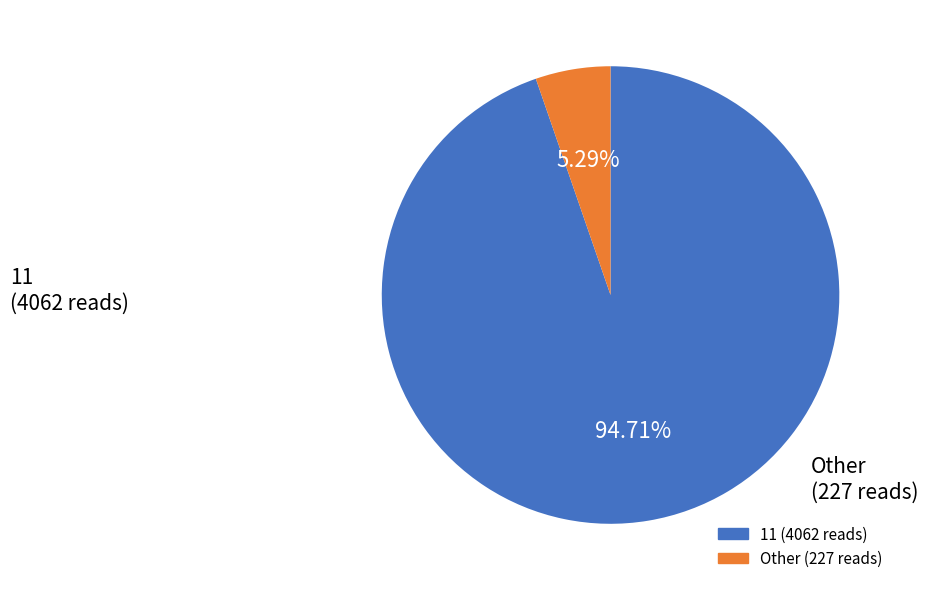

Does any single category account for the majority?

Yes